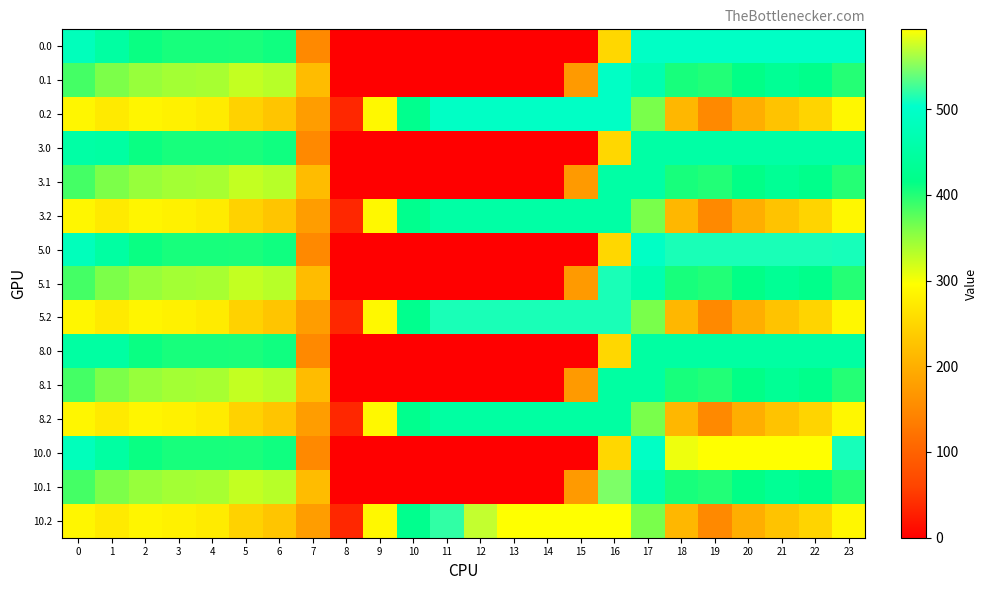

Reading left to right, list all the values displayed in this chart.

0.0: 0=482.0	1=449.5	2=410.3	3=404.4	4=404.9	5=403.8	6=408.0	7=150.1	8=0.0	9=0.0	10=0.0	11=0.0	12=0.0	13=0.0	14=0.0	15=0.0	16=250.9	17=494.8	18=495.0	19=495.0	20=495.0	21=495.0	22=495.0	23=495.0
0.1: 0=384.6	1=361.1	2=347.9	3=342.7	4=339.6	5=325.7	6=332.2	7=217.1	8=0.0	9=0.0	10=0.0	11=0.0	12=0.0	13=0.0	14=0.0	15=173.1	16=495.0	17=466.6	18=405.4	19=400.2	20=414.5	21=432.4	22=419.9	23=399.4
0.2: 0=287.1	1=272.7	2=285.5	3=281.0	4=274.4	5=245.0	6=228.8	7=176.6	8=35.3	9=288.5	10=423.5	11=495.0	12=495.0	13=495.0	14=495.0	15=495.0	16=495.0	17=362.4	18=210.0	19=151.0	20=199.2	21=226.4	22=247.4	23=287.5
3.0: 0=453.0	1=449.5	2=410.3	3=404.4	4=404.9	5=403.8	6=408.0	7=150.1	8=0.0	9=0.0	10=0.0	11=0.0	12=0.0	13=0.0	14=0.0	15=0.0	16=250.9	17=453.0	18=453.0	19=453.0	20=453.0	21=453.0	22=453.0	23=453.0
3.1: 0=384.6	1=361.1	2=347.9	3=342.7	4=339.6	5=325.7	6=332.2	7=217.1	8=0.0	9=0.0	10=0.0	11=0.0	12=0.0	13=0.0	14=0.0	15=173.1	16=453.0	17=453.0	18=405.4	19=400.2	20=414.5	21=432.4	22=419.9	23=399.4
3.2: 0=287.1	1=272.7	2=285.5	3=281.0	4=274.4	5=245.0	6=228.8	7=176.6	8=35.3	9=288.5	10=423.5	11=453.0	12=453.0	13=453.0	14=453.0	15=453.0	16=453.0	17=362.4	18=210.0	19=151.0	20=199.2	21=226.4	22=247.4	23=287.5
5.0: 0=482.0	1=449.5	2=410.3	3=404.4	4=404.9	5=403.8	6=408.0	7=150.1	8=0.0	9=0.0	10=0.0	11=0.0	12=0.0	13=0.0	14=0.0	15=0.0	16=250.9	17=494.8	18=512.0	19=512.0	20=512.0	21=512.0	22=512.0	23=511.3
5.1: 0=384.6	1=361.1	2=347.9	3=342.7	4=339.6	5=325.7	6=332.2	7=217.1	8=0.0	9=0.0	10=0.0	11=0.0	12=0.0	13=0.0	14=0.0	15=173.1	16=512.0	17=466.6	18=405.4	19=400.2	20=414.5	21=432.4	22=419.9	23=399.4
5.2: 0=287.1	1=272.7	2=285.5	3=281.0	4=274.4	5=245.0	6=228.8	7=176.6	8=35.3	9=288.5	10=423.5	11=512.0	12=512.0	13=512.0	14=512.0	15=512.0	16=512.0	17=362.4	18=210.0	19=151.0	20=199.2	21=226.4	22=247.4	23=287.5
8.0: 0=450.0	1=449.5	2=410.3	3=404.4	4=404.9	5=403.8	6=408.0	7=150.1	8=0.0	9=0.0	10=0.0	11=0.0	12=0.0	13=0.0	14=0.0	15=0.0	16=250.9	17=450.0	18=450.0	19=450.0	20=450.0	21=450.0	22=450.0	23=450.0
8.1: 0=384.6	1=361.1	2=347.9	3=342.7	4=339.6	5=325.7	6=332.2	7=217.1	8=0.0	9=0.0	10=0.0	11=0.0	12=0.0	13=0.0	14=0.0	15=173.1	16=450.0	17=450.0	18=405.4	19=400.2	20=414.5	21=432.4	22=419.9	23=399.4
8.2: 0=287.1	1=272.7	2=285.5	3=281.0	4=274.4	5=245.0	6=228.8	7=176.6	8=35.3	9=288.5	10=423.5	11=450.0	12=450.0	13=450.0	14=450.0	15=450.0	16=450.0	17=362.4	18=210.0	19=151.0	20=199.2	21=226.4	22=247.4	23=287.5
10.0: 0=482.0	1=449.5	2=410.3	3=404.4	4=404.9	5=403.8	6=408.0	7=150.1	8=0.0	9=0.0	10=0.0	11=0.0	12=0.0	13=0.0	14=0.0	15=0.0	16=250.9	17=494.8	18=586.7	19=593.0	20=593.0	21=593.0	22=592.3	23=511.3
10.1: 0=384.6	1=361.1	2=347.9	3=342.7	4=339.6	5=325.7	6=332.2	7=217.1	8=0.0	9=0.0	10=0.0	11=0.0	12=0.0	13=0.0	14=0.0	15=173.1	16=547.3	17=466.6	18=405.4	19=400.2	20=414.5	21=432.4	22=419.9	23=399.4
10.2: 0=287.1	1=272.7	2=285.5	3=281.0	4=274.4	5=245.0	6=228.8	7=176.6	8=35.3	9=288.5	10=423.5	11=520.6	12=571.2	13=593.0	14=593.0	15=593.0	16=593.0	17=362.4	18=210.0	19=151.0	20=199.2	21=226.4	22=247.4	23=287.5